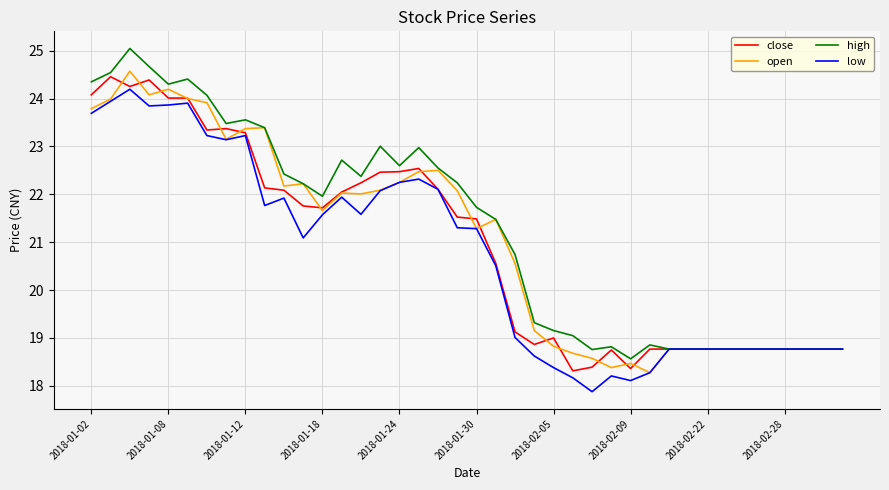

What is the lowest value of the open series?

18.3